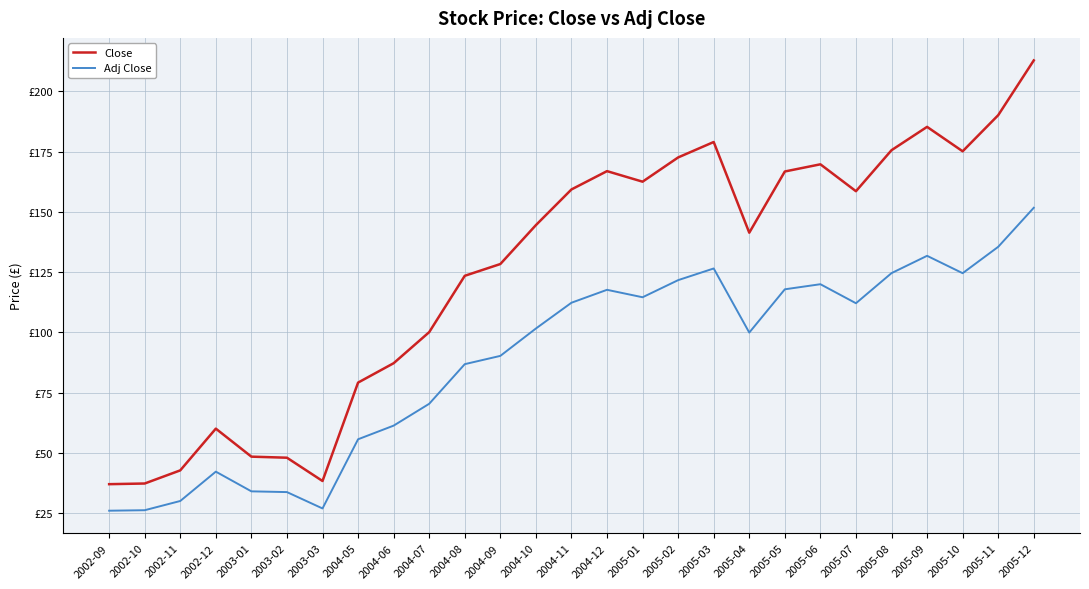

Reading right to left, list all the values displayed in this chart.

Close: 2005-12=212.9	2005-11=190.1	2005-10=175.2	2005-09=185.3	2005-08=175.6	2005-07=158.6	2005-06=169.8	2005-05=166.8	2005-04=141.4	2005-03=179.0	2005-02=172.6	2005-01=162.6	2004-12=166.9	2004-11=159.3	2004-10=144.5	2004-09=128.4	2004-08=123.5	2004-07=100.1	2004-06=87.2	2004-05=79.2	2003-03=38.4	2003-02=48.0	2003-01=48.5	2002-12=60.1	2002-11=42.8	2002-10=37.4	2002-09=37.1
Adj Close: 2005-12=151.7	2005-11=135.5	2005-10=124.6	2005-09=131.8	2005-08=124.6	2005-07=112.1	2005-06=120.0	2005-05=117.9	2005-04=100.0	2005-03=126.5	2005-02=121.7	2005-01=114.6	2004-12=117.7	2004-11=112.3	2004-10=101.6	2004-09=90.3	2004-08=86.9	2004-07=70.4	2004-06=61.4	2004-05=55.7	2003-03=27.0	2003-02=33.8	2003-01=34.1	2002-12=42.3	2002-11=30.1	2002-10=26.3	2002-09=26.1